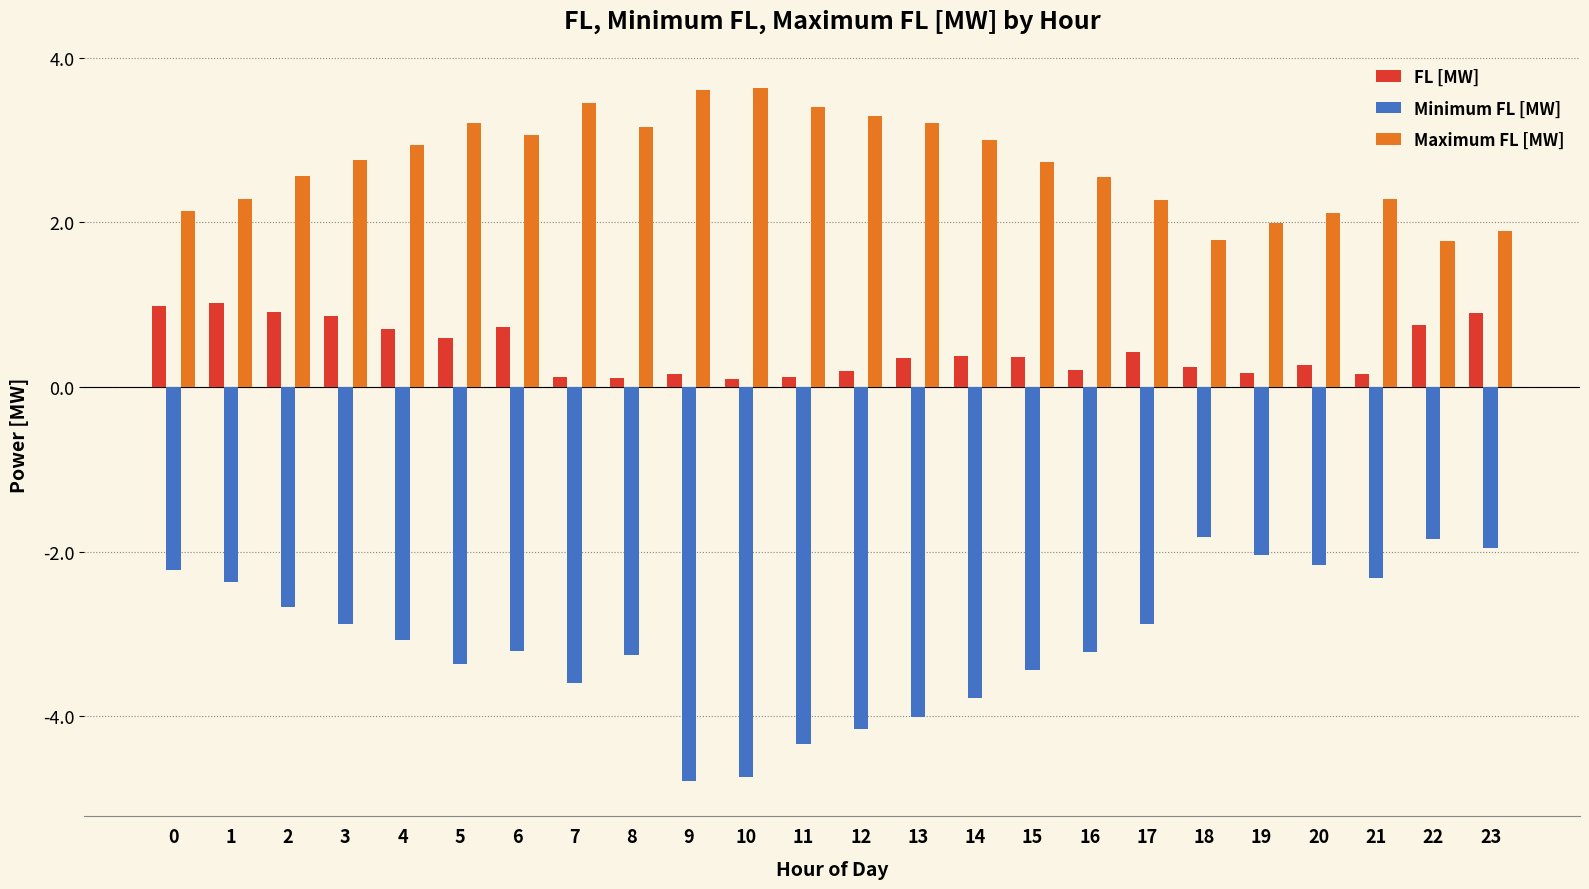

What is the sum of all Maximum FL [MW] values?

65.1